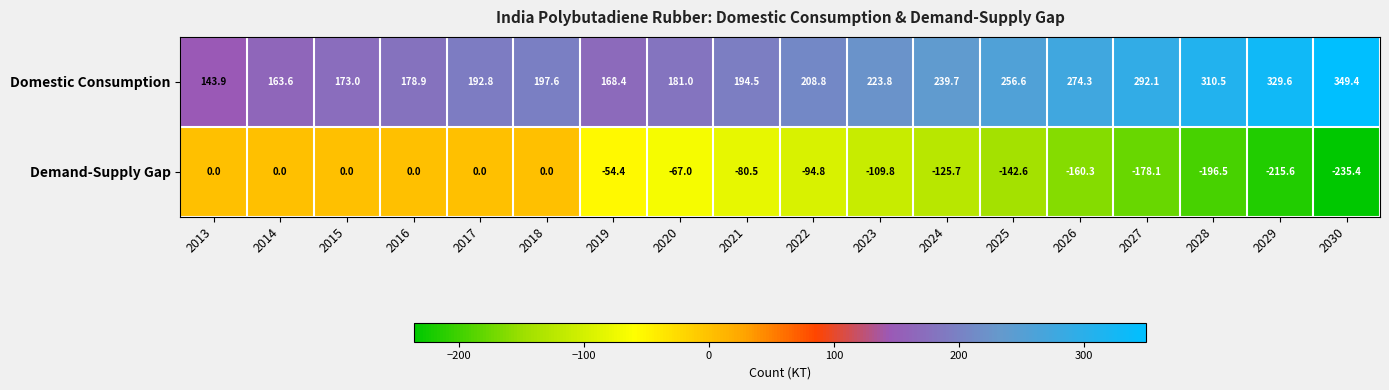

At how many categories does at least one series exceed 114?

18